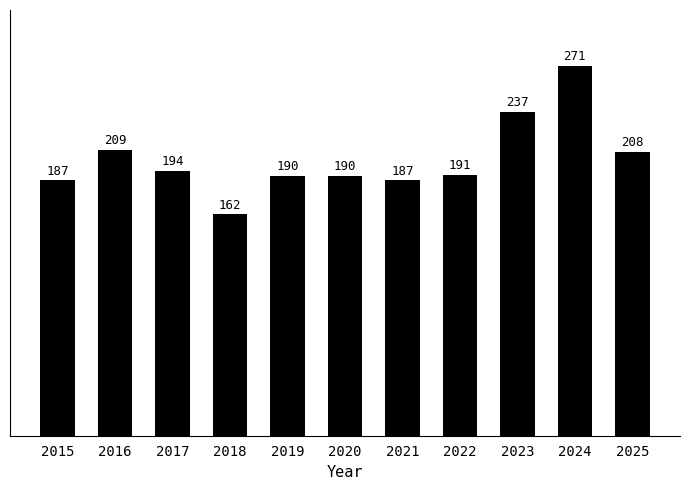

The value at 2019 is 190. True or false?

True